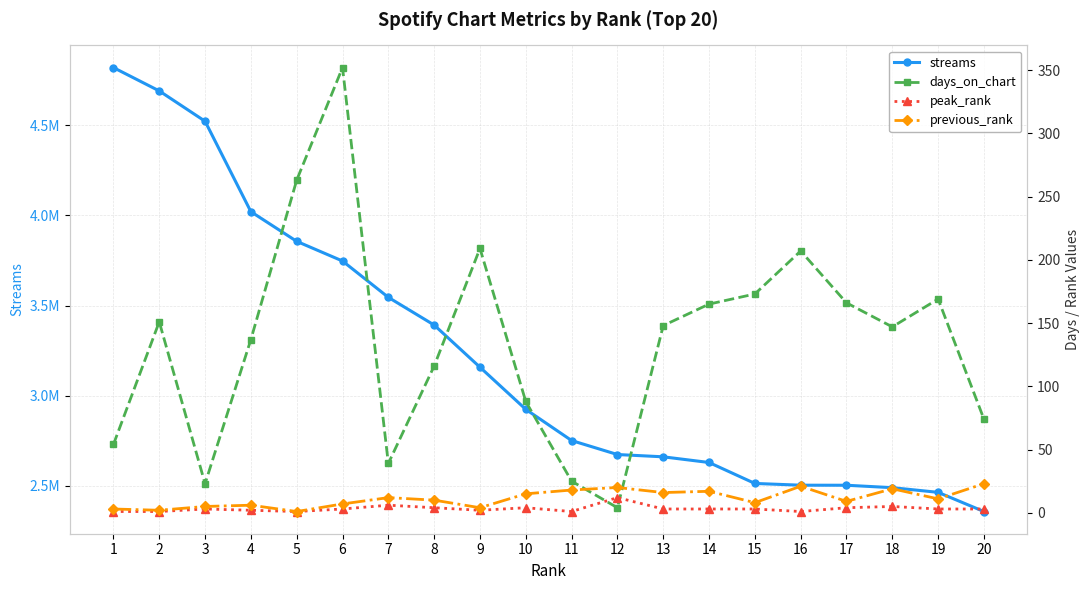

What is the value of the previous_rank point at the 5th from the left?

1